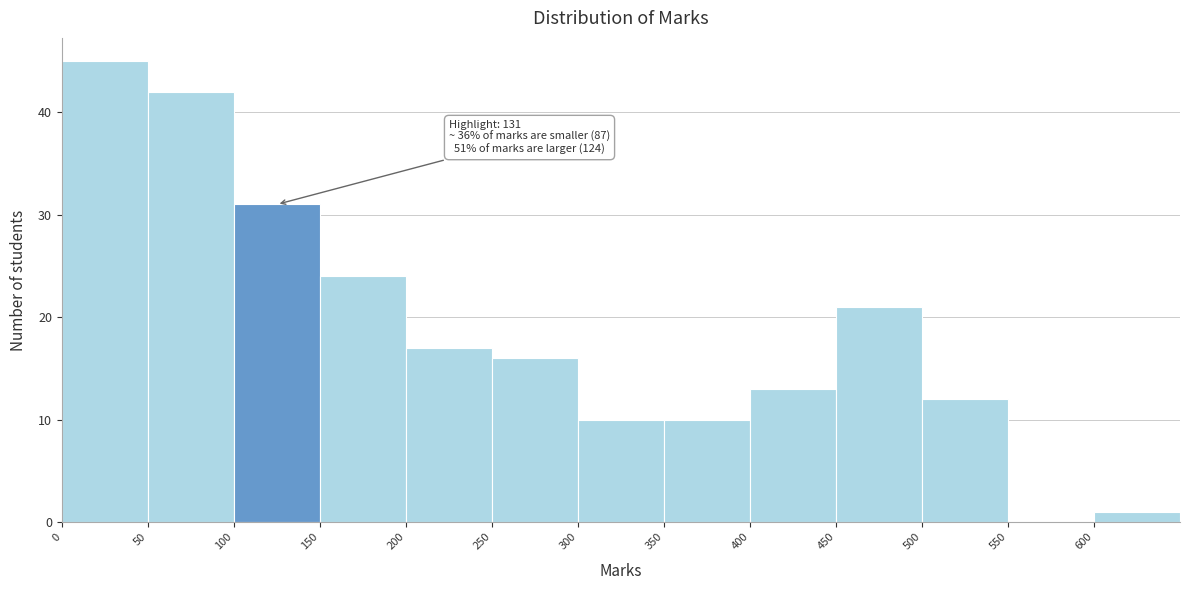

Over which range of the x-axis is the bar tallest?

0 to 50